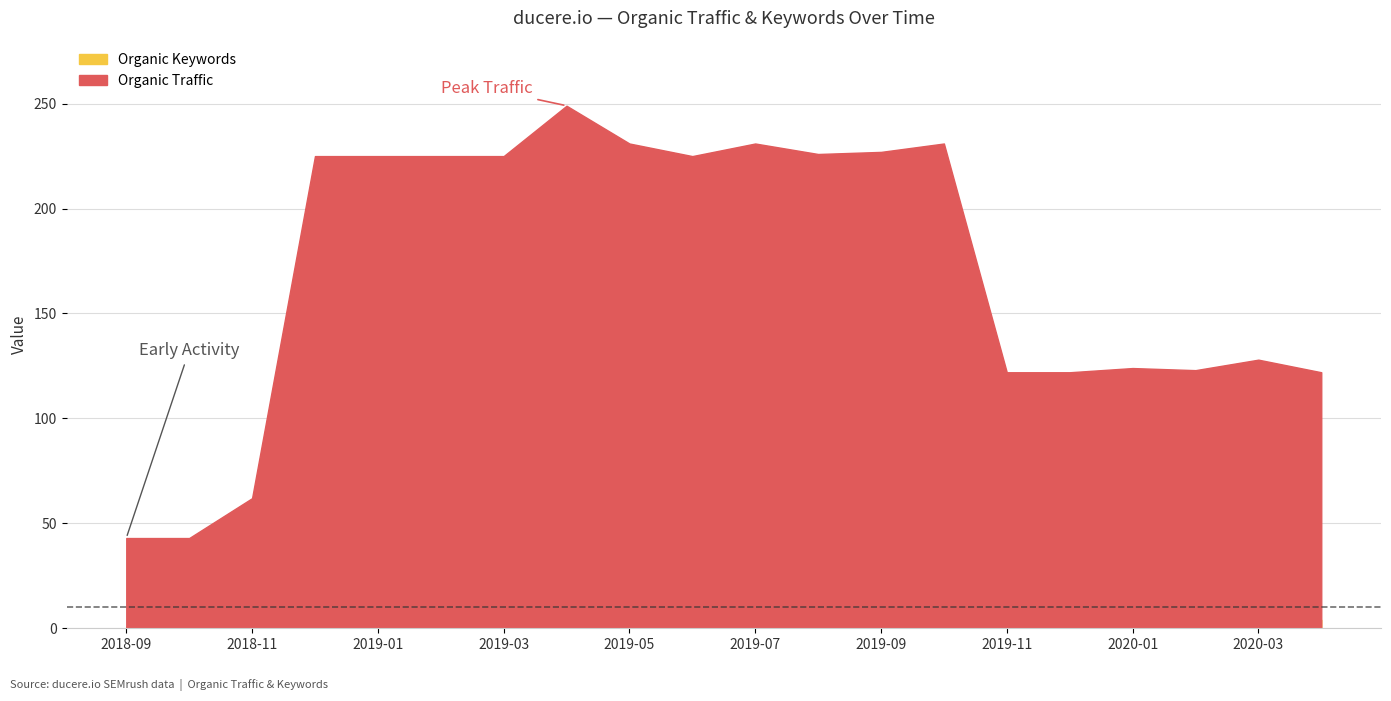

What is the label of the 18th point from the left?

2020-02